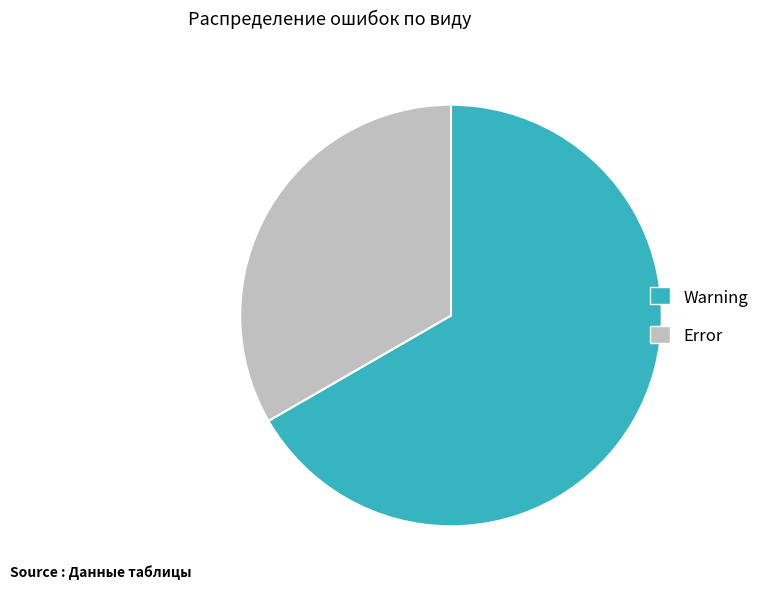

Is the sum of Warning and Error greater than half?

Yes